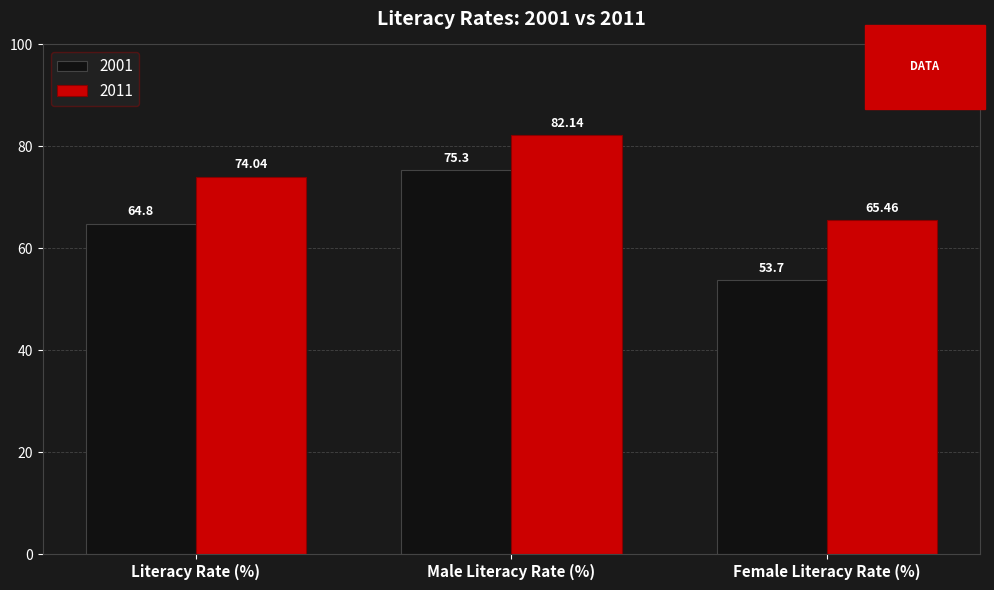

What is the value of the 2011 bar at the 1st from the left?

74.0